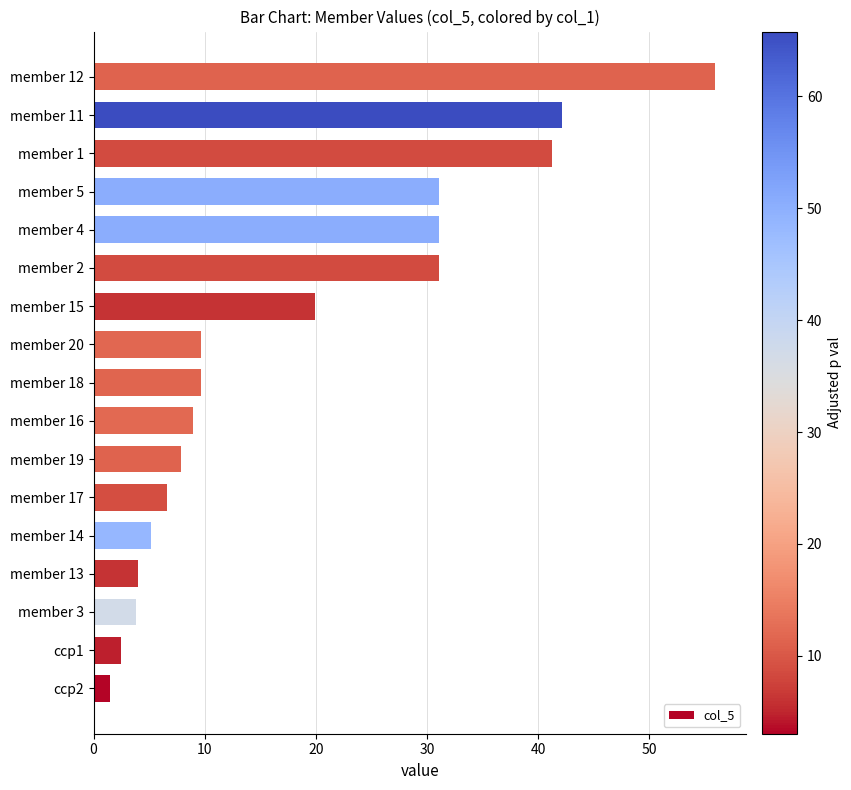

Approximately how many times larger is the value at member 19 compared to member 3?

2.1